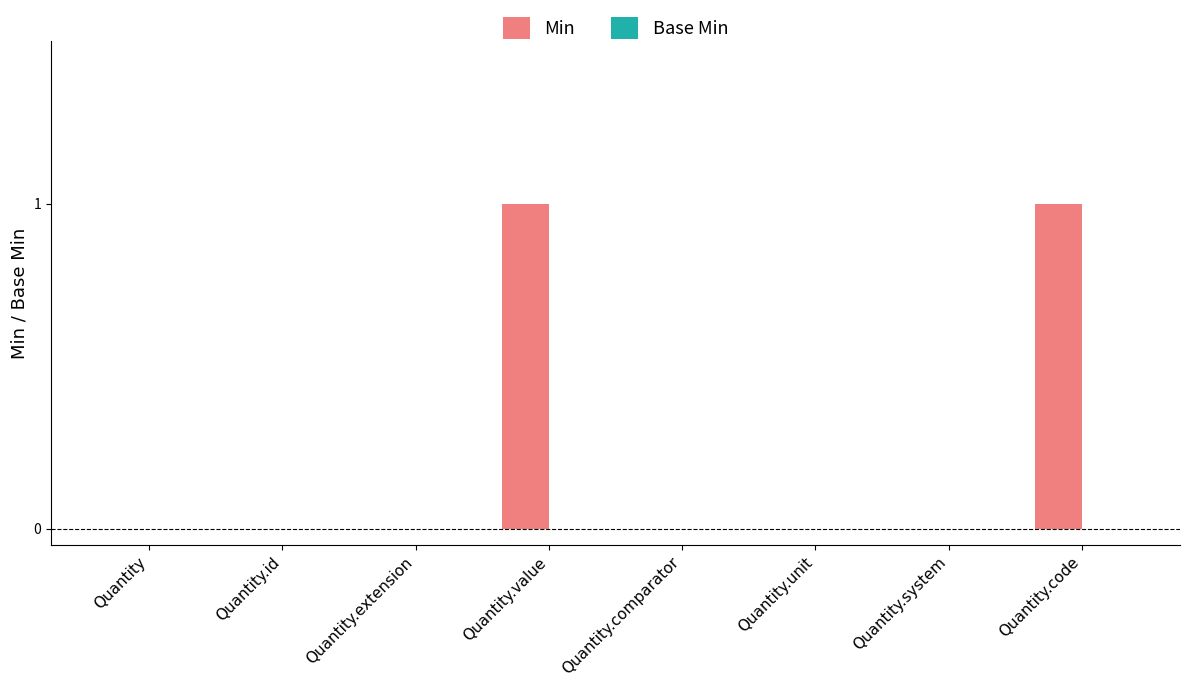

Is it true that the value at Quantity.value is 0?

False